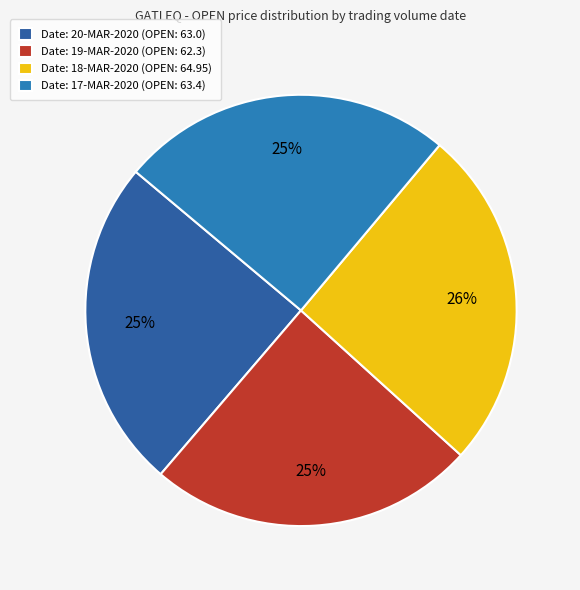

How many segments does this pie chart have?

4